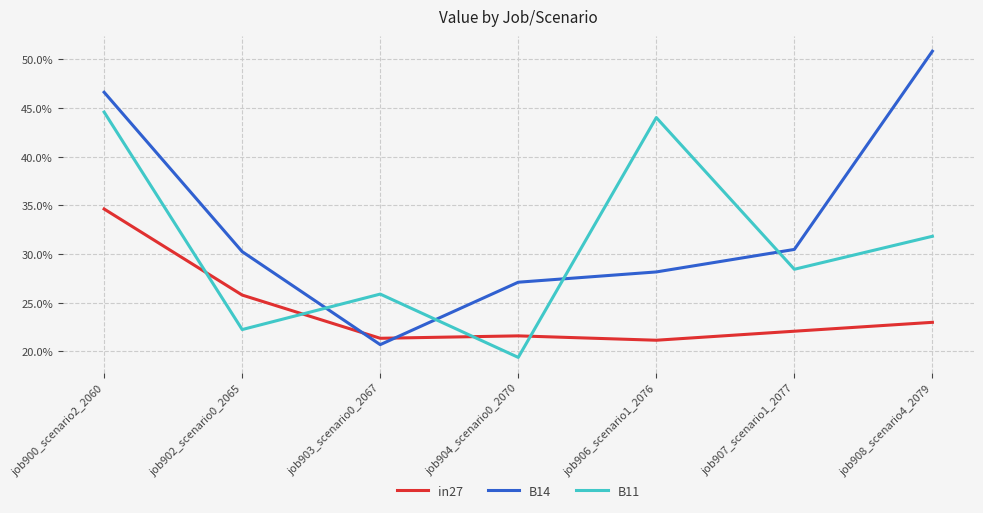

Is this an area chart (filled region under the line)?

No